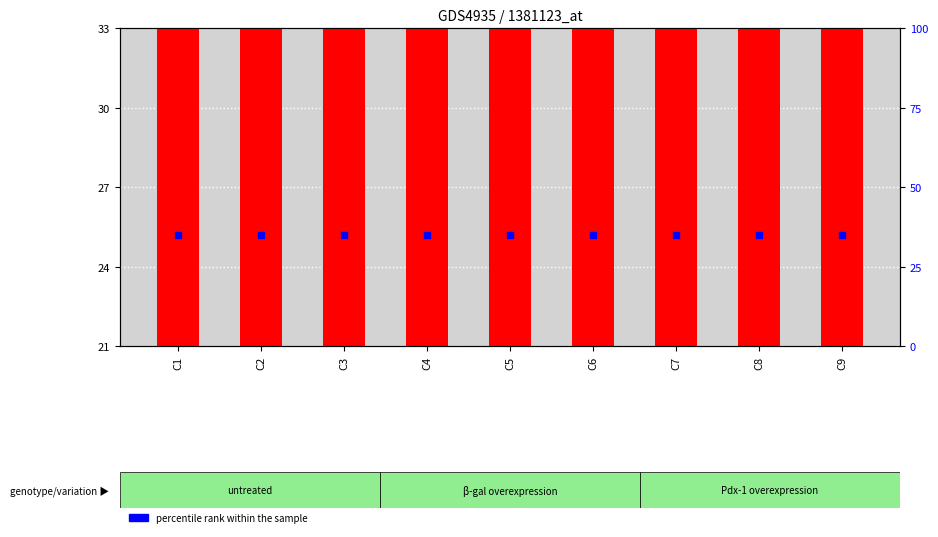

At which category is the sum across all series the highest?

C1